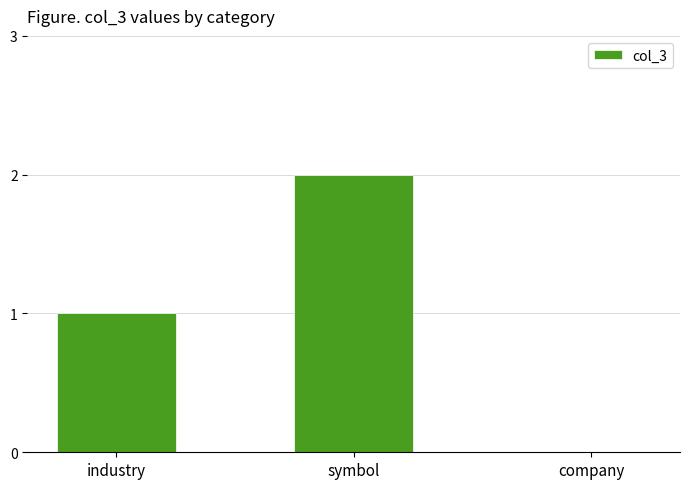

Reading left to right, transcribe all the data shown in this chart.

industry=1	symbol=2	company=0